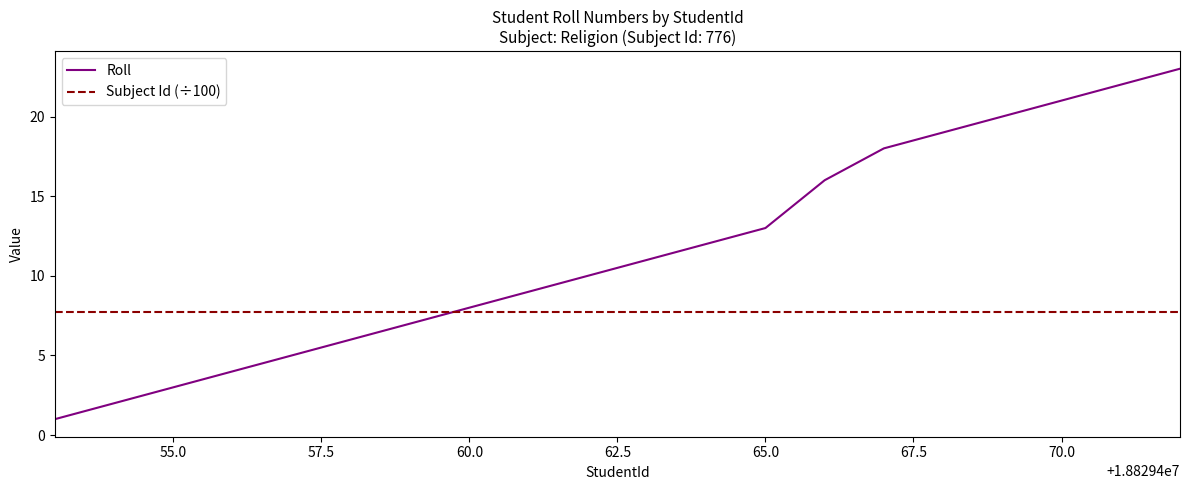

What is the smallest value displayed?

1.0